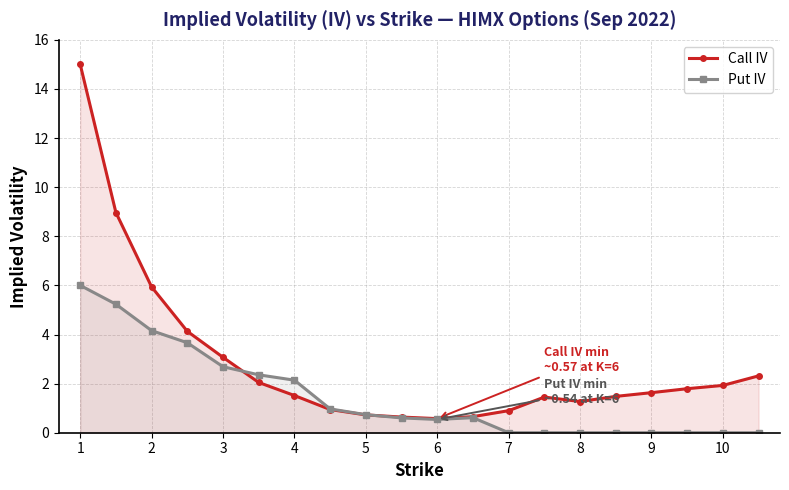

Which series has the largest range (max minus min)?

Call IV